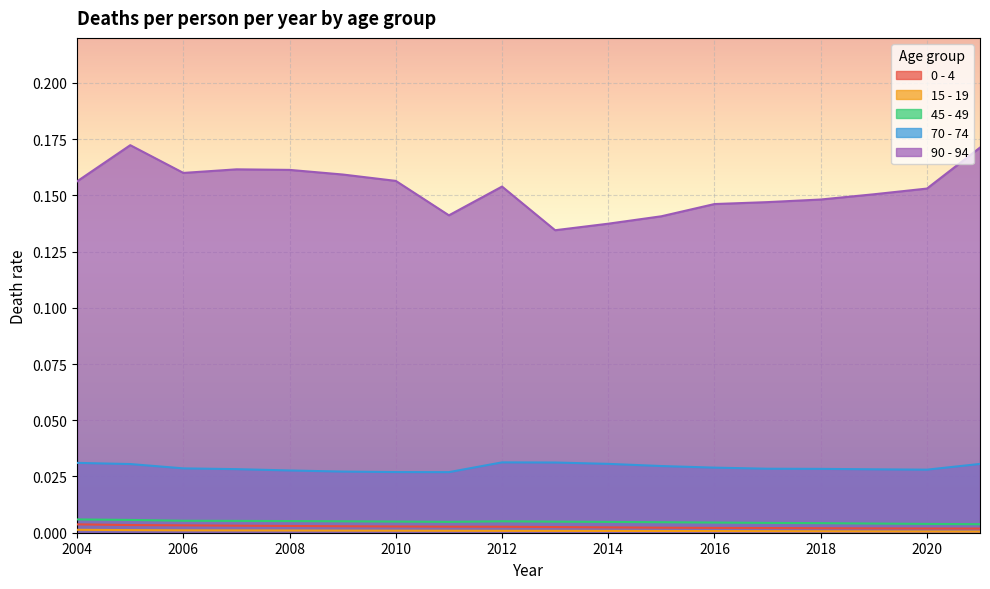

At which category does the chart reach its peak across all series?

2005